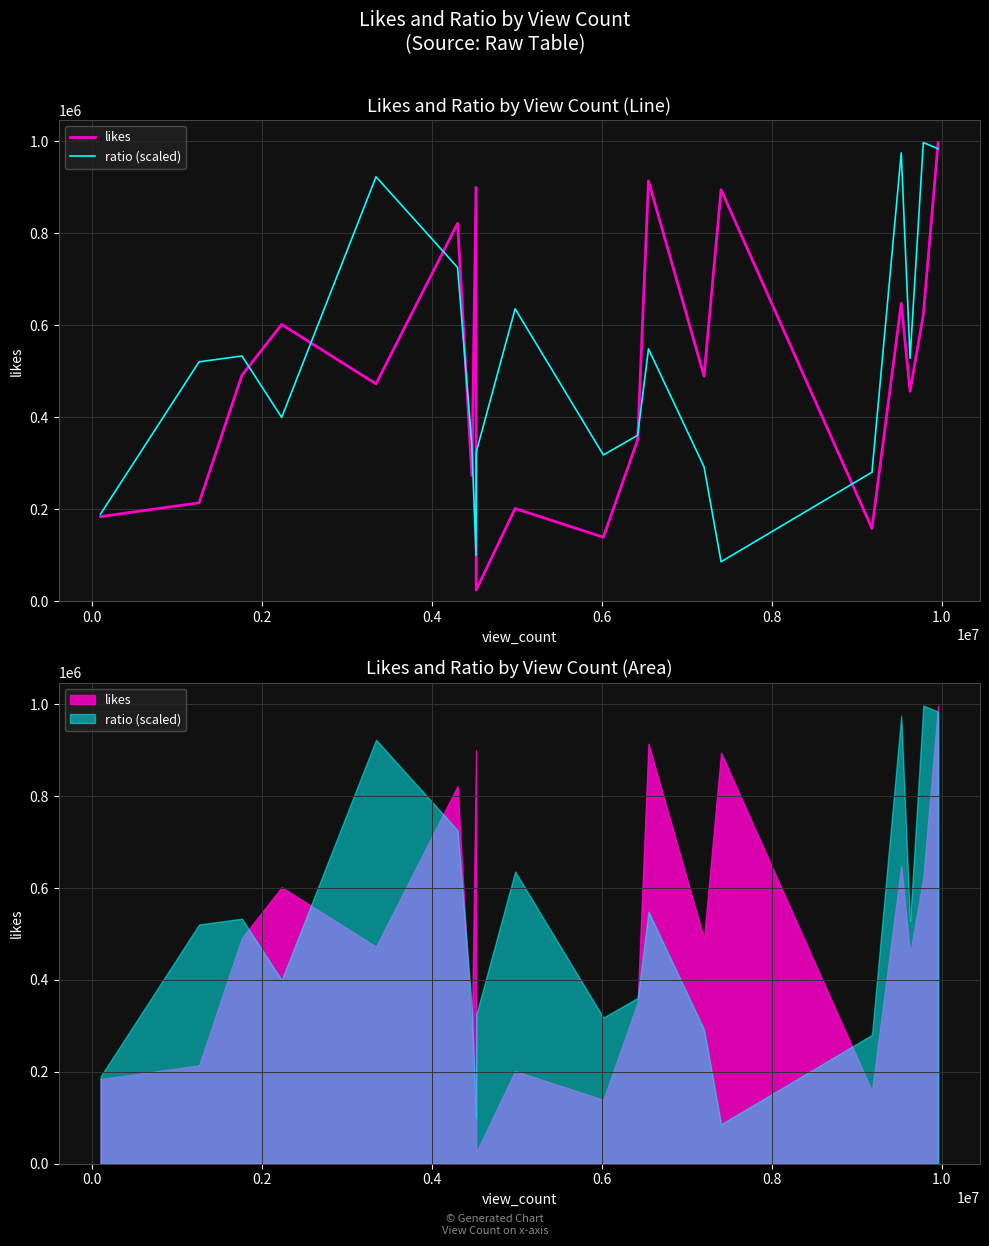

True or false: ratio (scaled) and likes intersect in this chart.

True